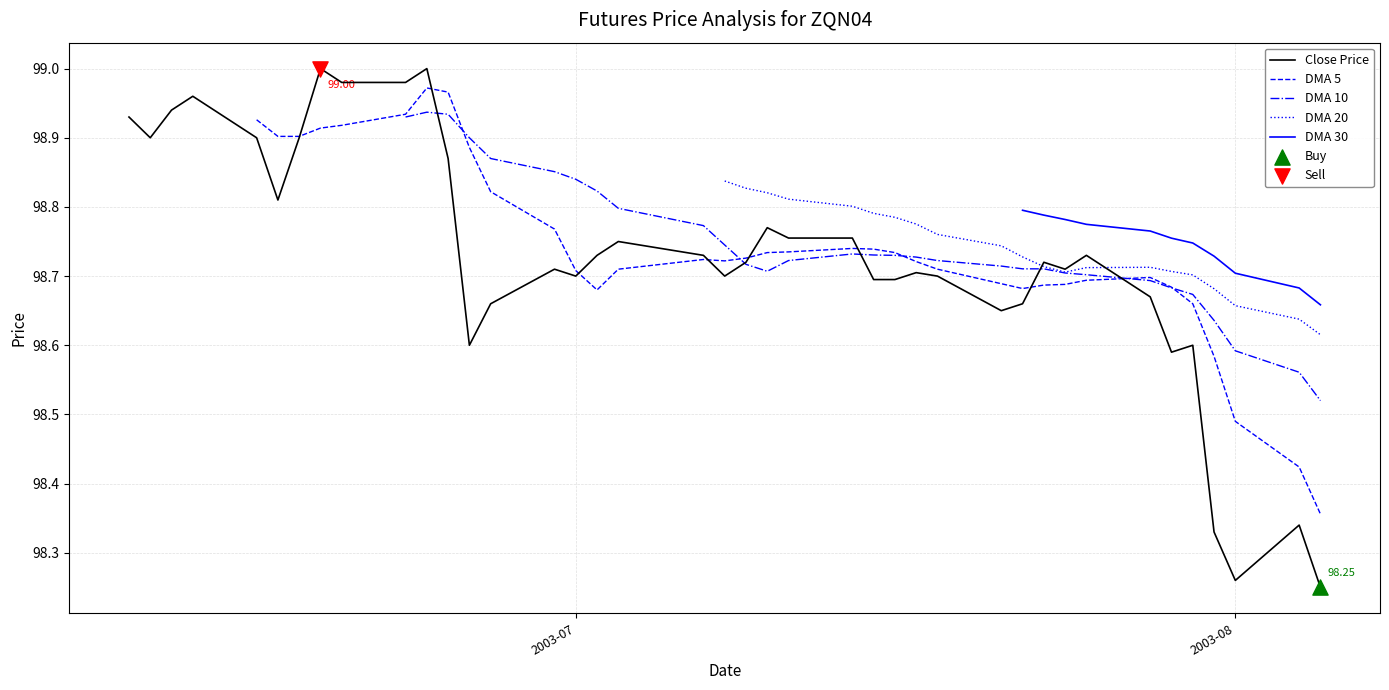

Which series has the widest spread of Y values?

Close Price